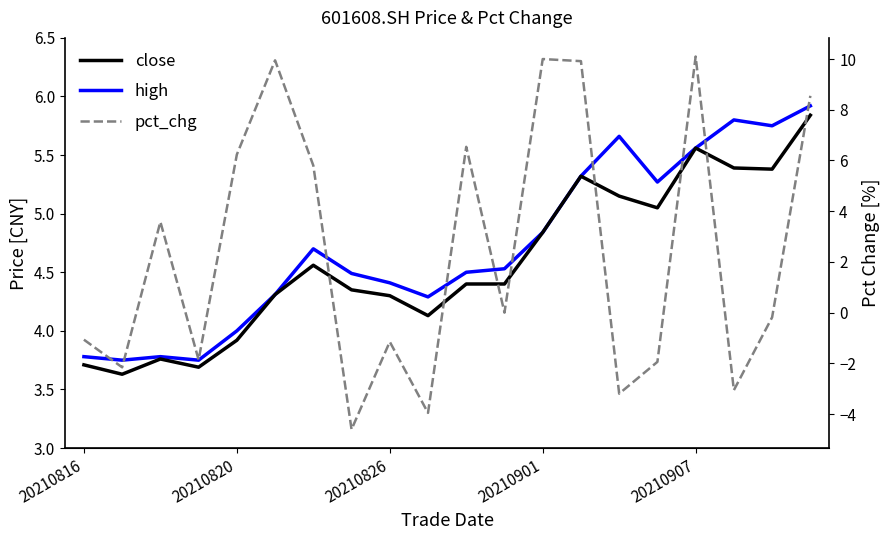

What is the value of the close point at the 9th from the left?

4.3